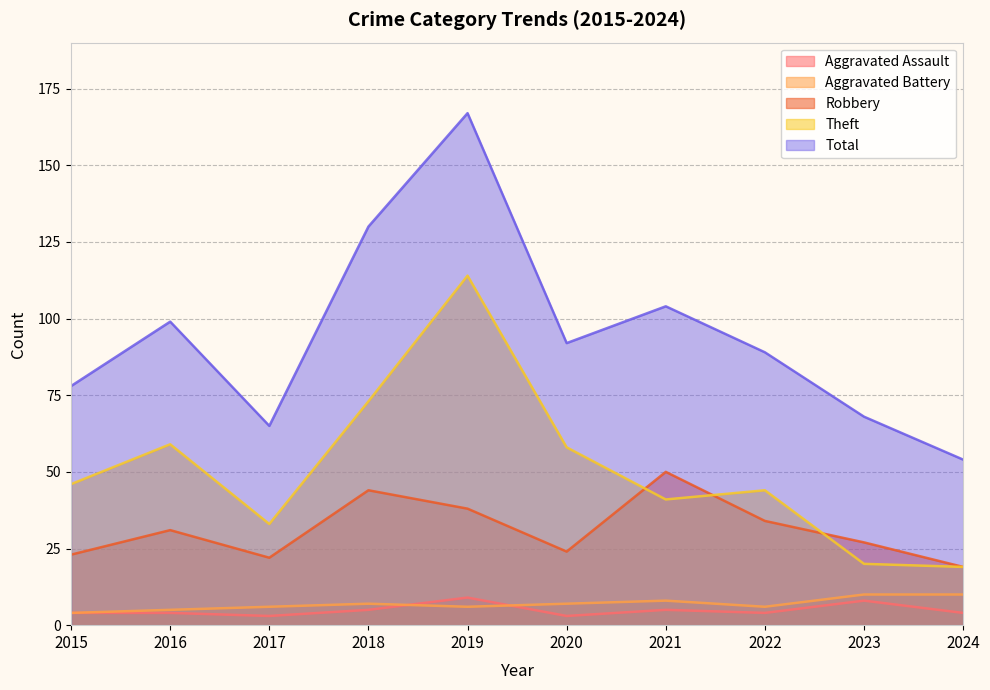

How many interior local peaks does the Theft series have?

3